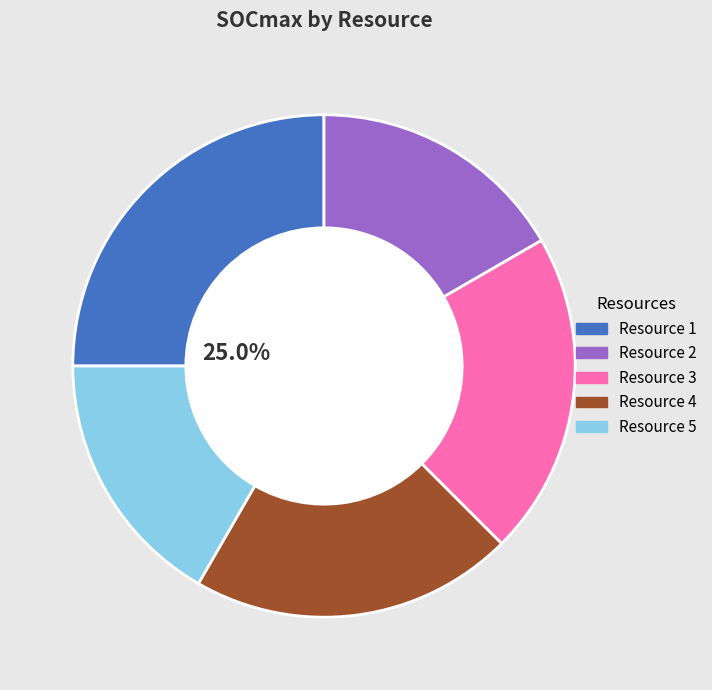

Which has a higher value, Resource 3 or Resource 5?

Resource 3